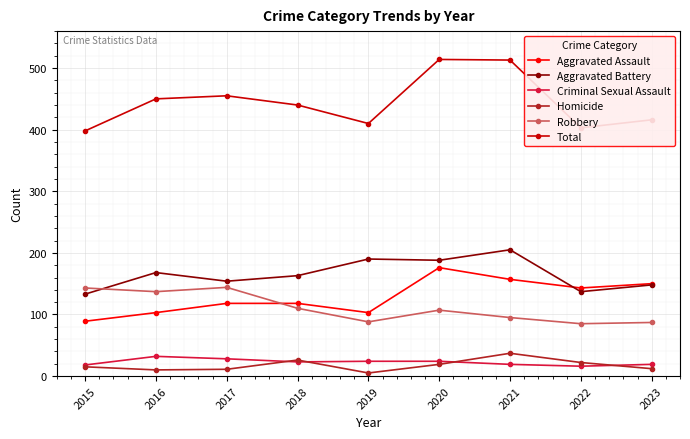

True or false: Robbery and Criminal Sexual Assault cross at least once.

False